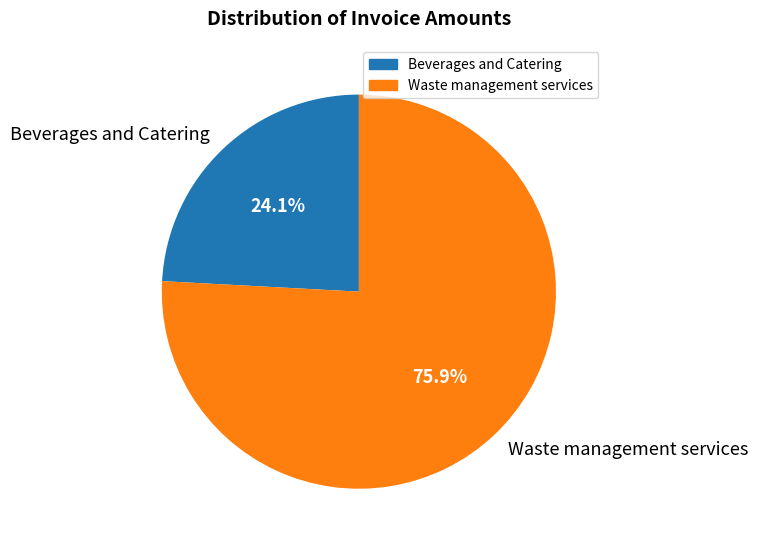

To the nearest percent, what percentage of the pie is Waste management services?

76%